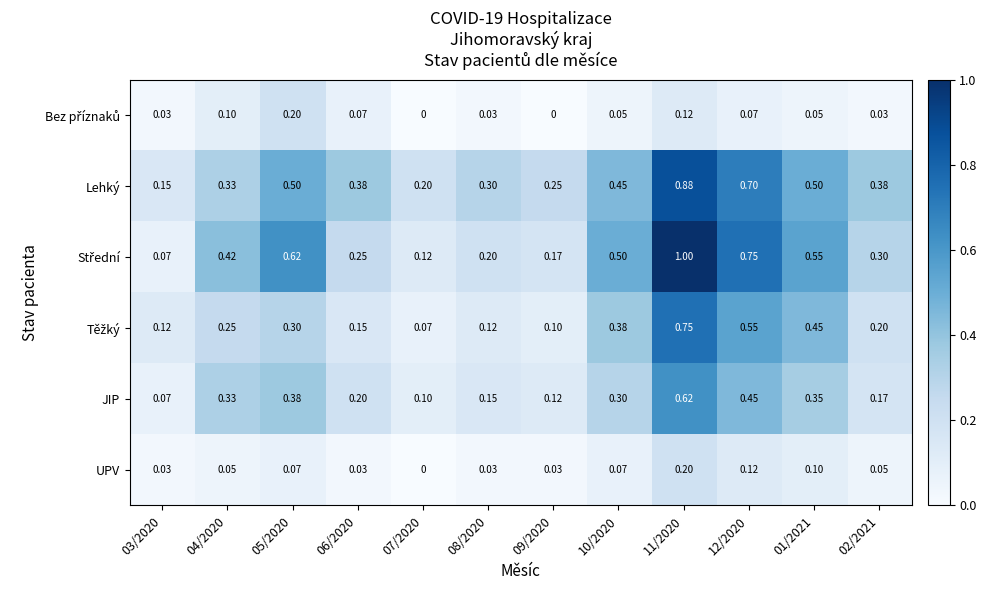

Which series has the largest total across all categories?

Lehký